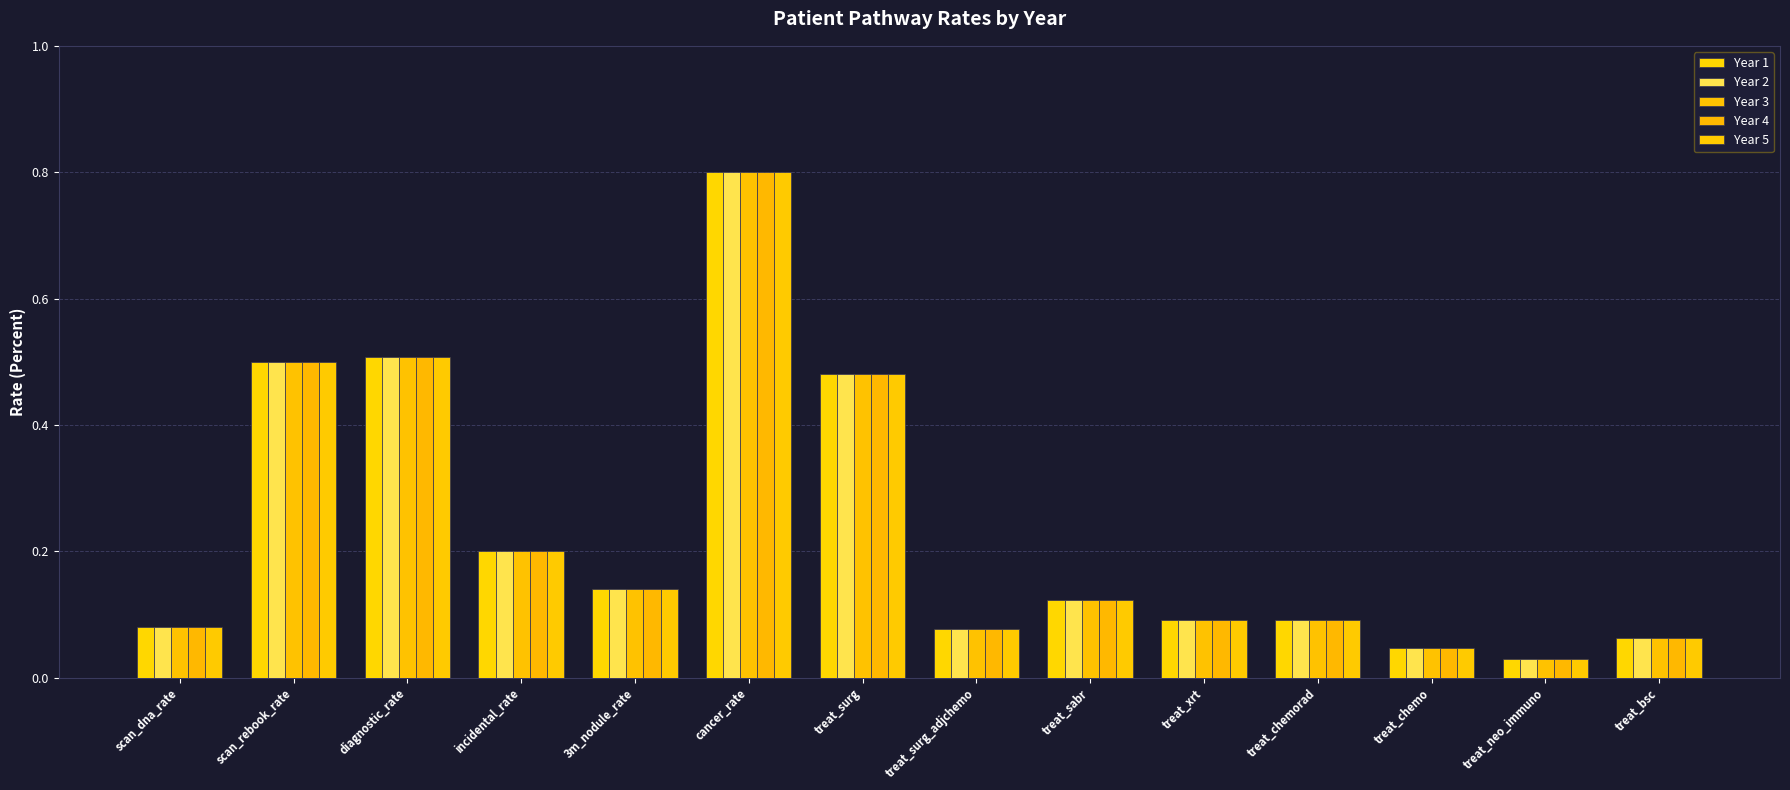

How many groups of bars are there?

14